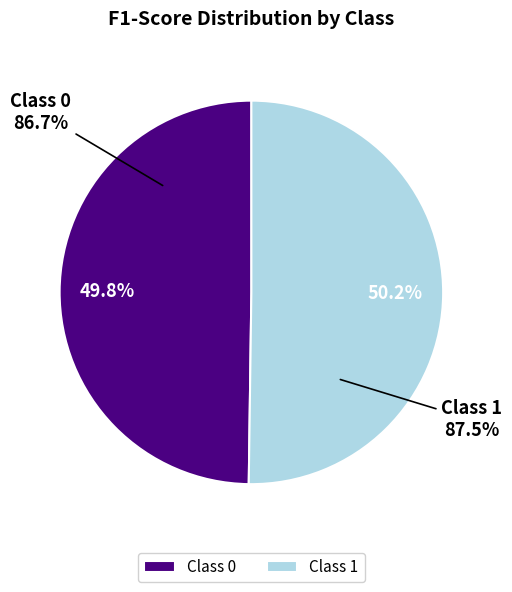

Which has a higher value, 0 or 1?

1